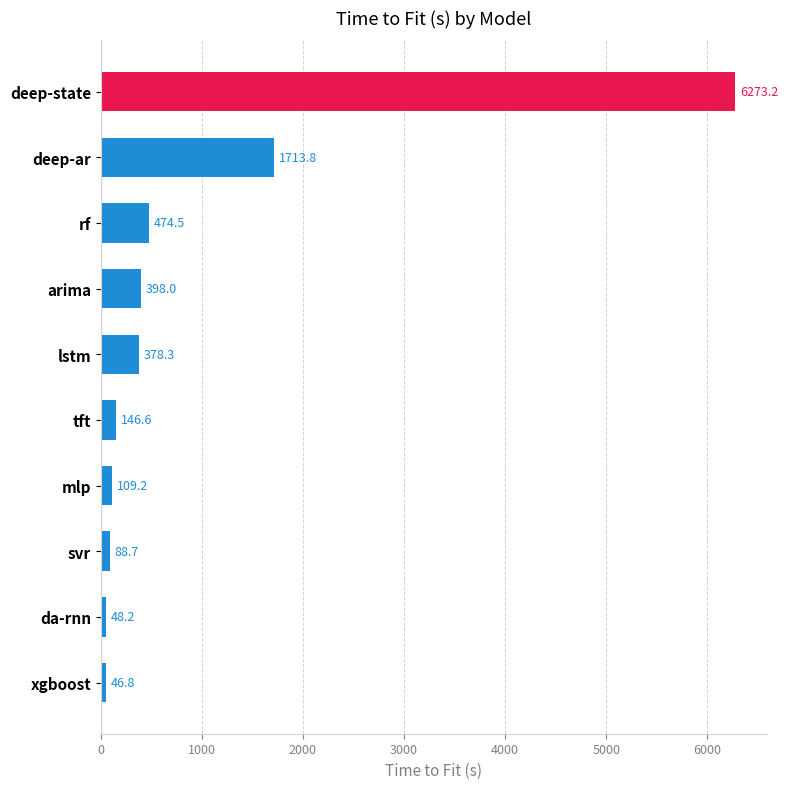

What is the sum of the values at mlp and da-rnn?

157.4